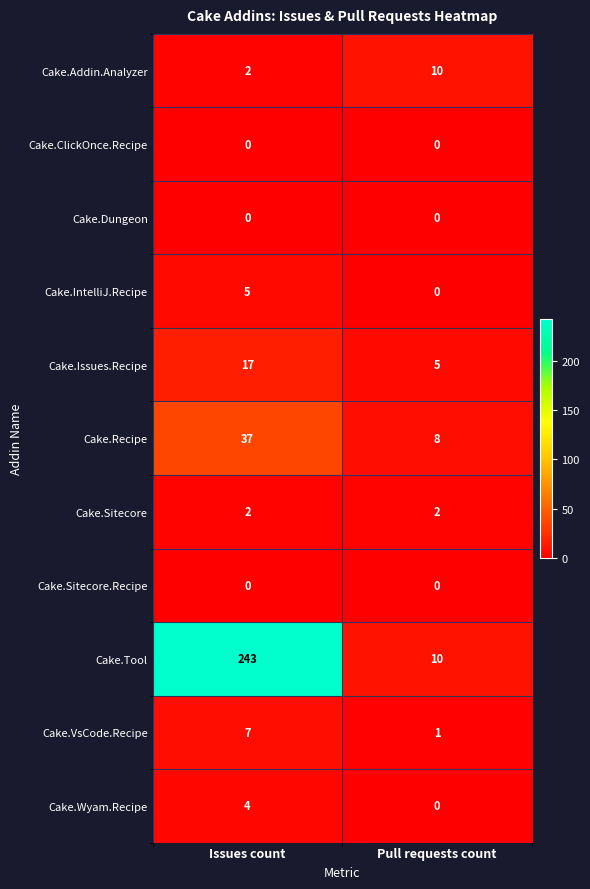

Reading left to right, list all the values displayed in this chart.

Cake.Addin.Analyzer: Issues count=2	Pull requests count=10
Cake.ClickOnce.Recipe: Issues count=0	Pull requests count=0
Cake.Dungeon: Issues count=0	Pull requests count=0
Cake.IntelliJ.Recipe: Issues count=5	Pull requests count=0
Cake.Issues.Recipe: Issues count=17	Pull requests count=5
Cake.Recipe: Issues count=37	Pull requests count=8
Cake.Sitecore: Issues count=2	Pull requests count=2
Cake.Sitecore.Recipe: Issues count=0	Pull requests count=0
Cake.Tool: Issues count=243	Pull requests count=10
Cake.VsCode.Recipe: Issues count=7	Pull requests count=1
Cake.Wyam.Recipe: Issues count=4	Pull requests count=0